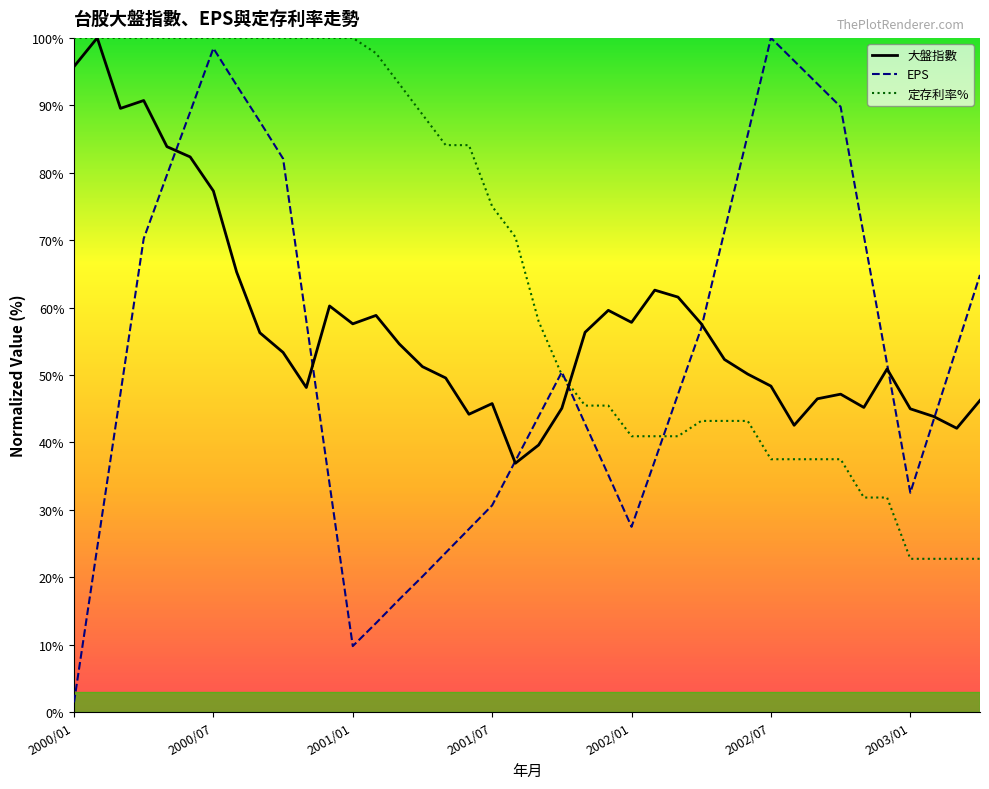

Rank the series at 2000/04 from highest to lowest value.

定存利率%, 大盤指數, EPS